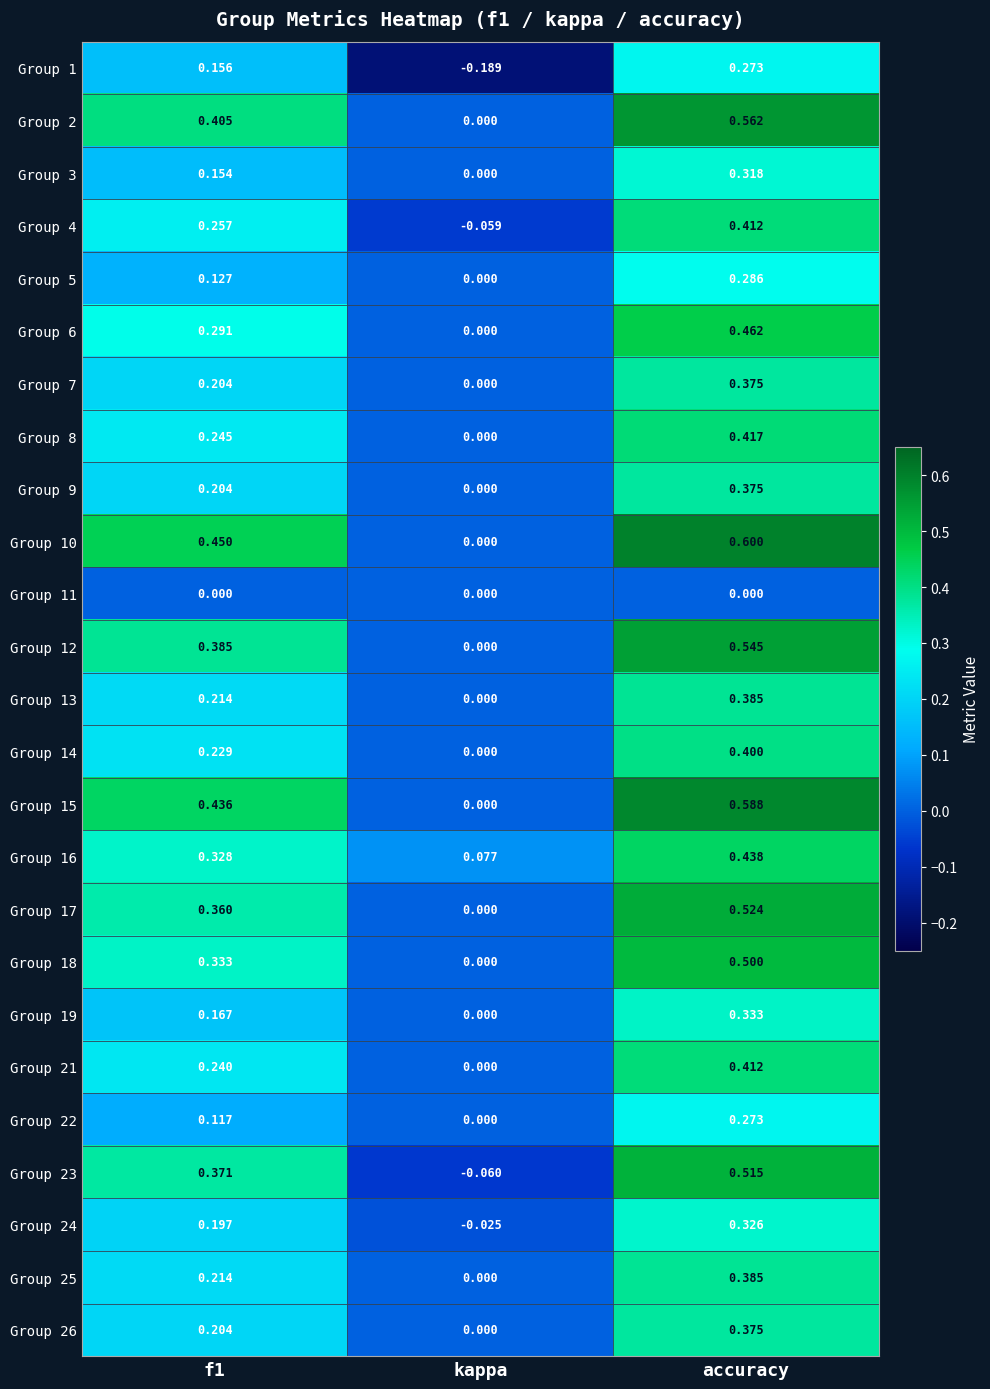

At which label is Group 18 closest to 0?

kappa